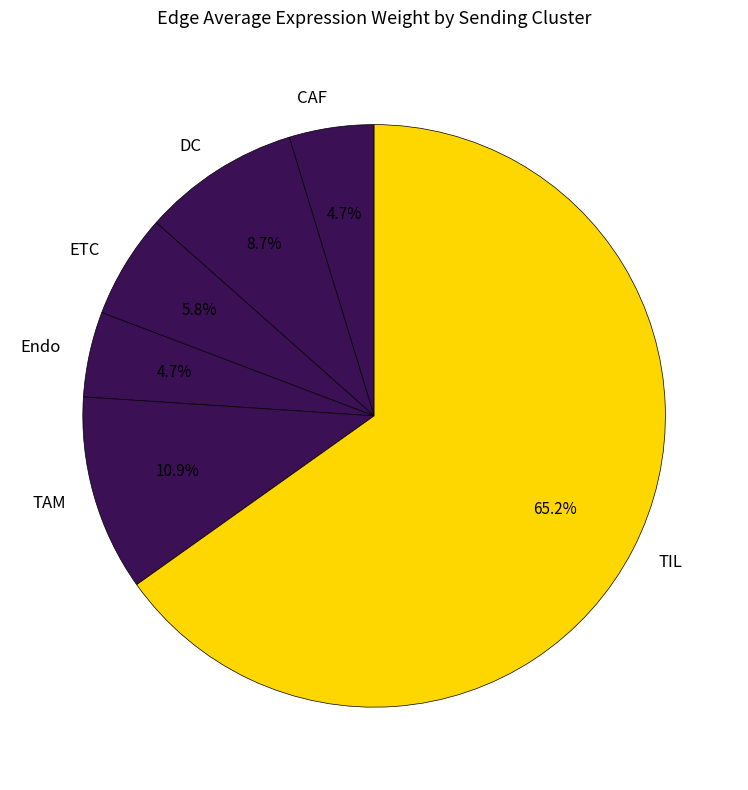

How many slices are in this pie chart?

6